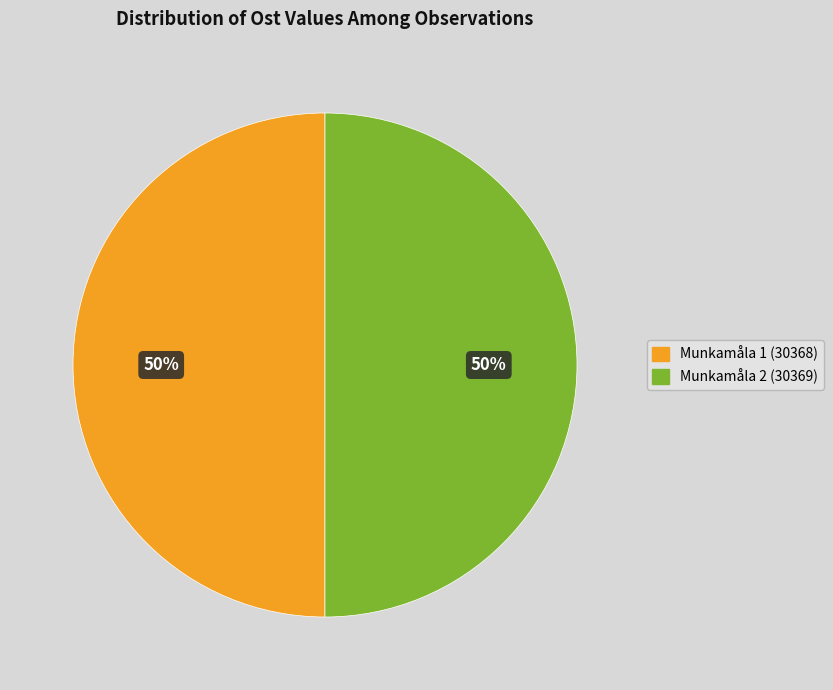

The Munkamåla 1 (30368) slice represents 43% of the pie. True or false?

False